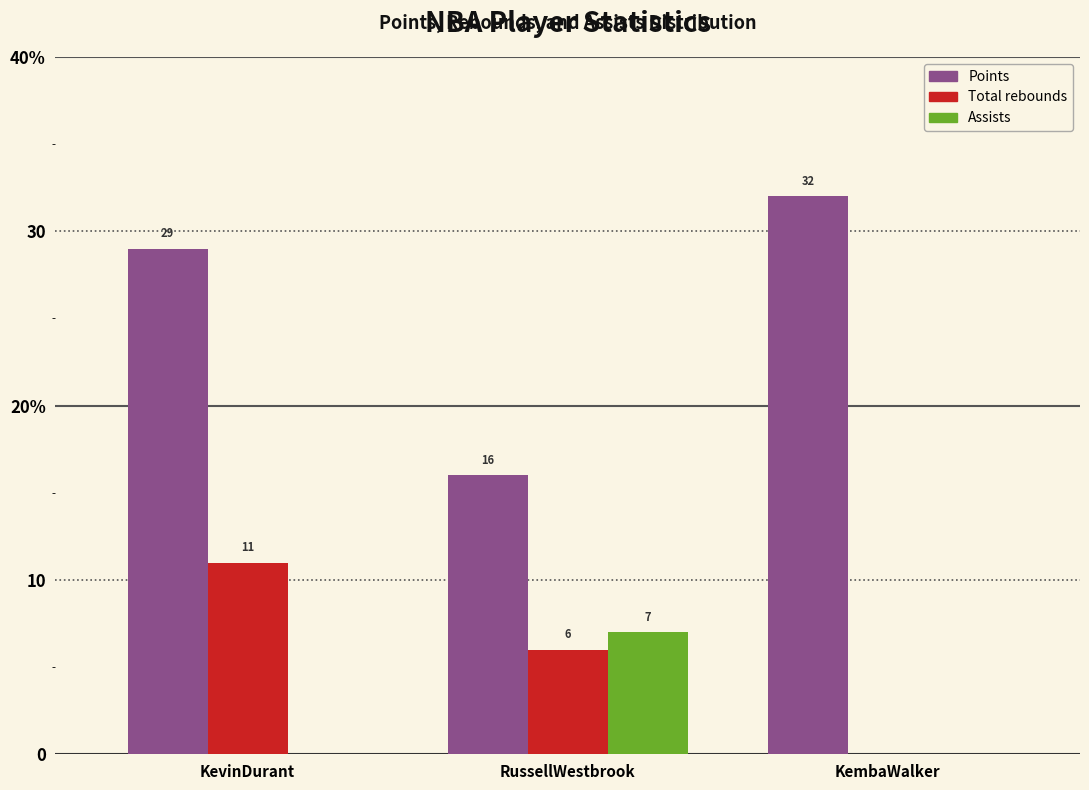

Does the chart contain stacked bars?

No